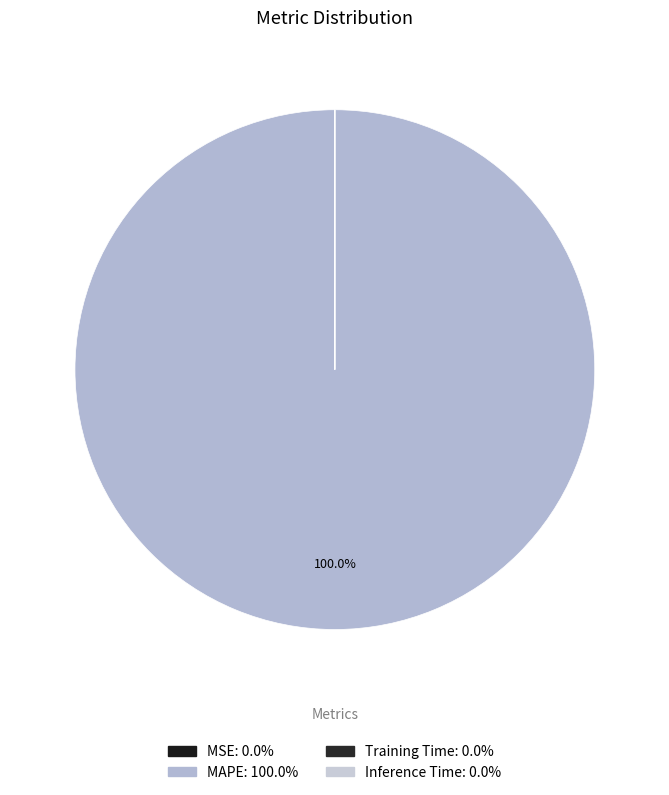

Which has a higher value, Inference Time or MAPE?

MAPE